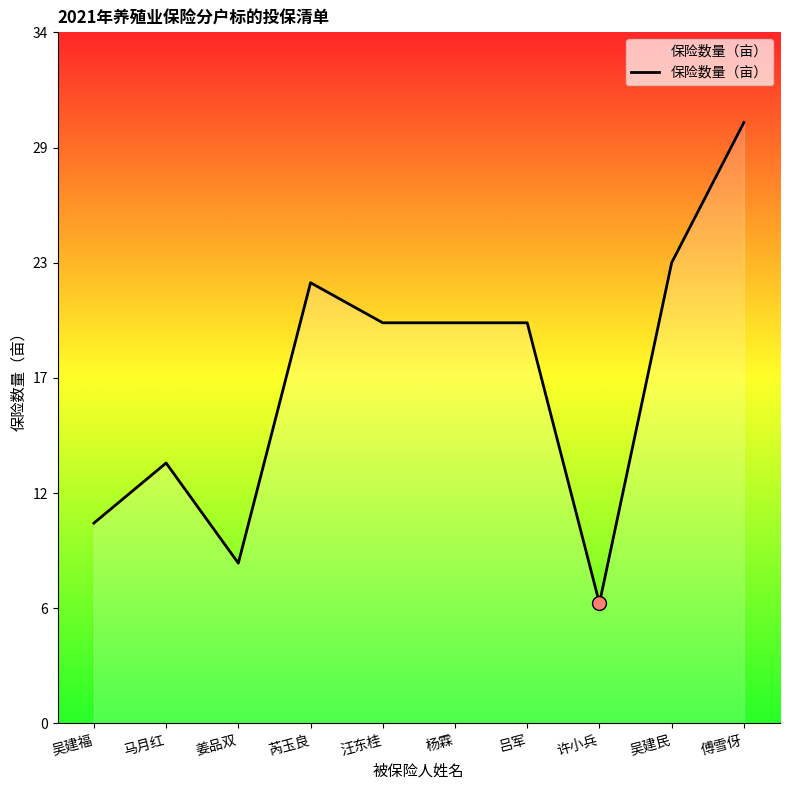

Does the chart have visible grid lines?

No